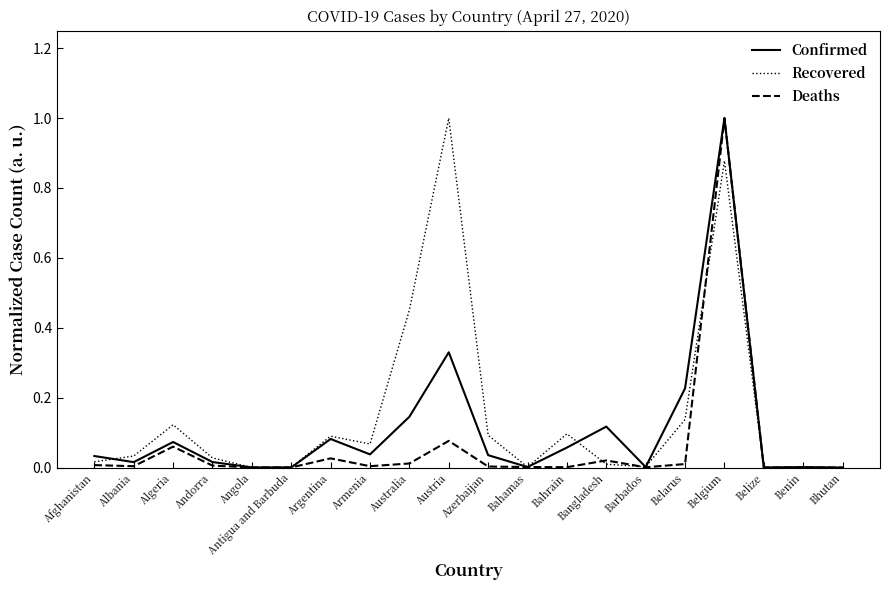

At which category is the sum across all series the highest?

Belgium